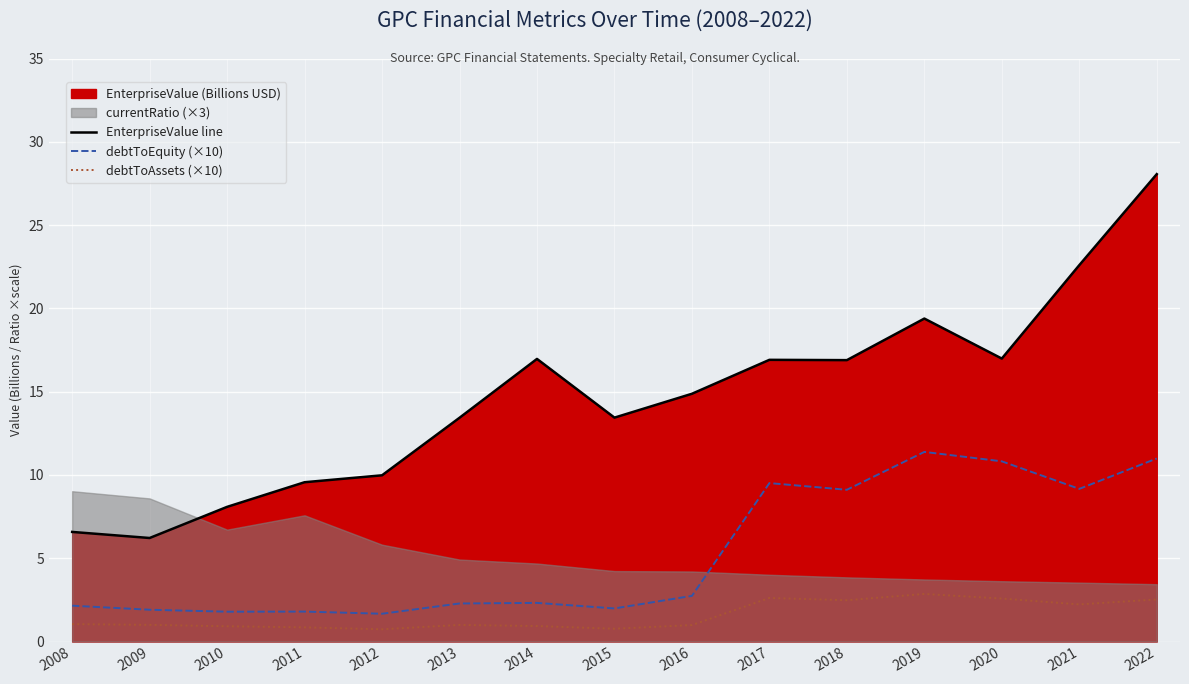

What value does the debtToEquity (×10) series have at 2009?

1.9